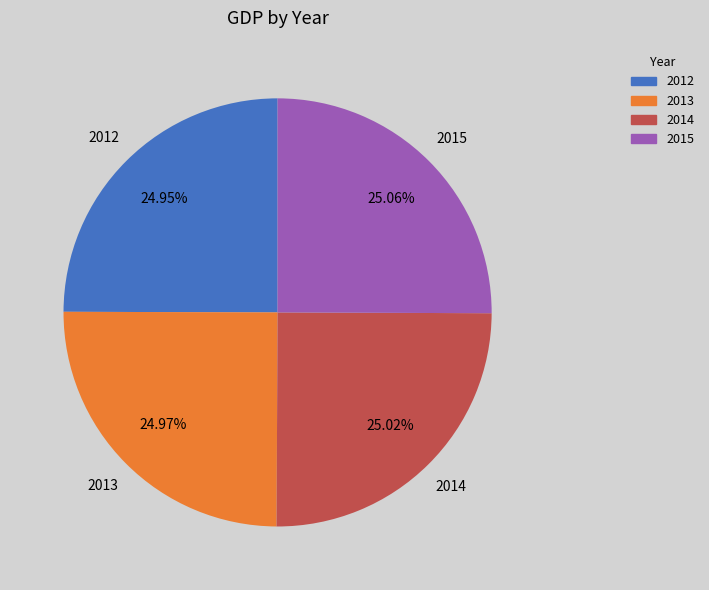

Is there a majority slice in this chart?

No